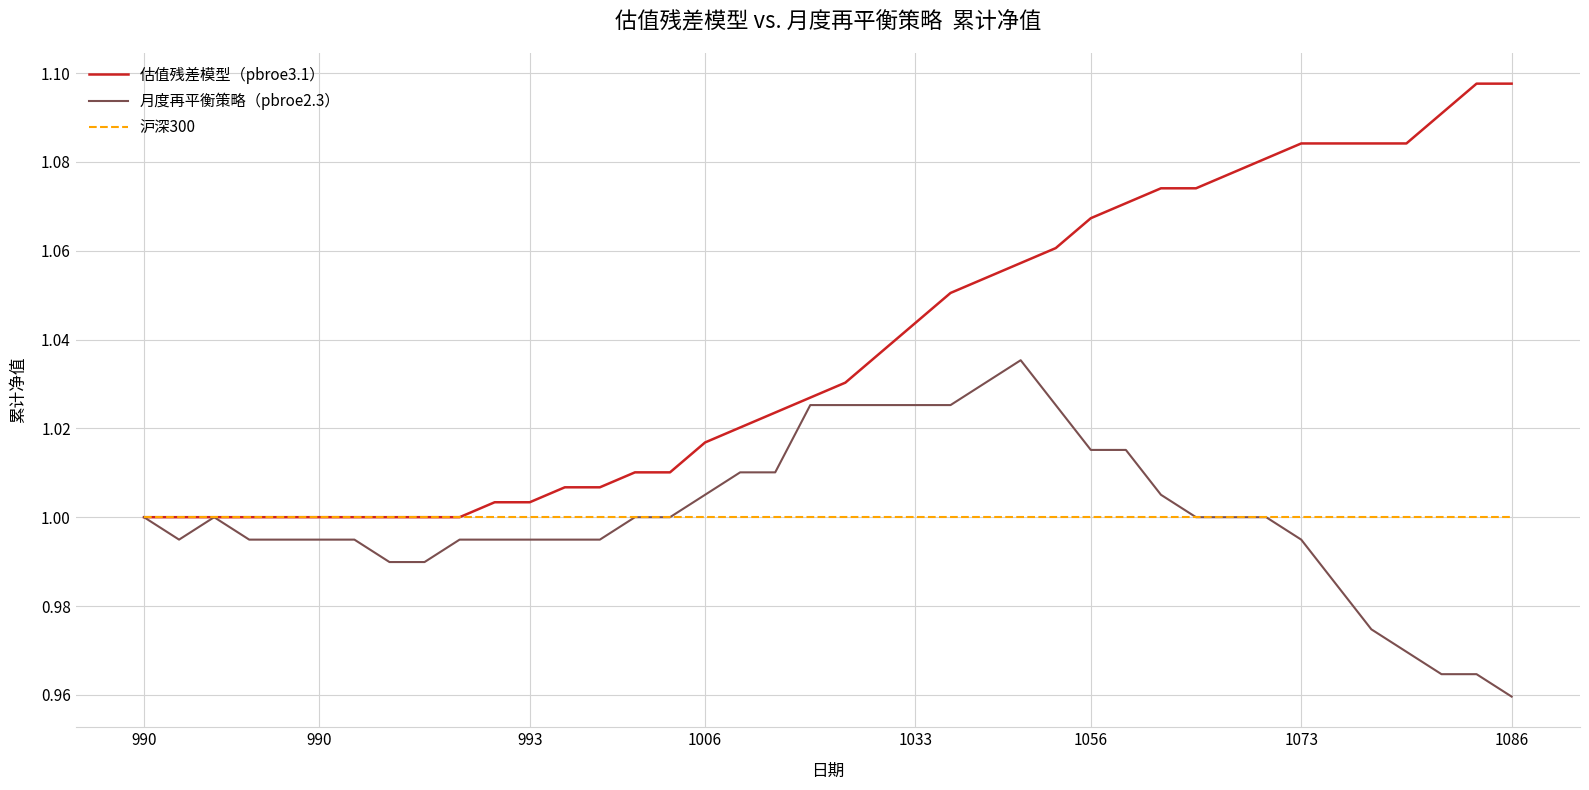

Which series has the largest range (max minus min)?

估值残差模型（pbroe3.1）